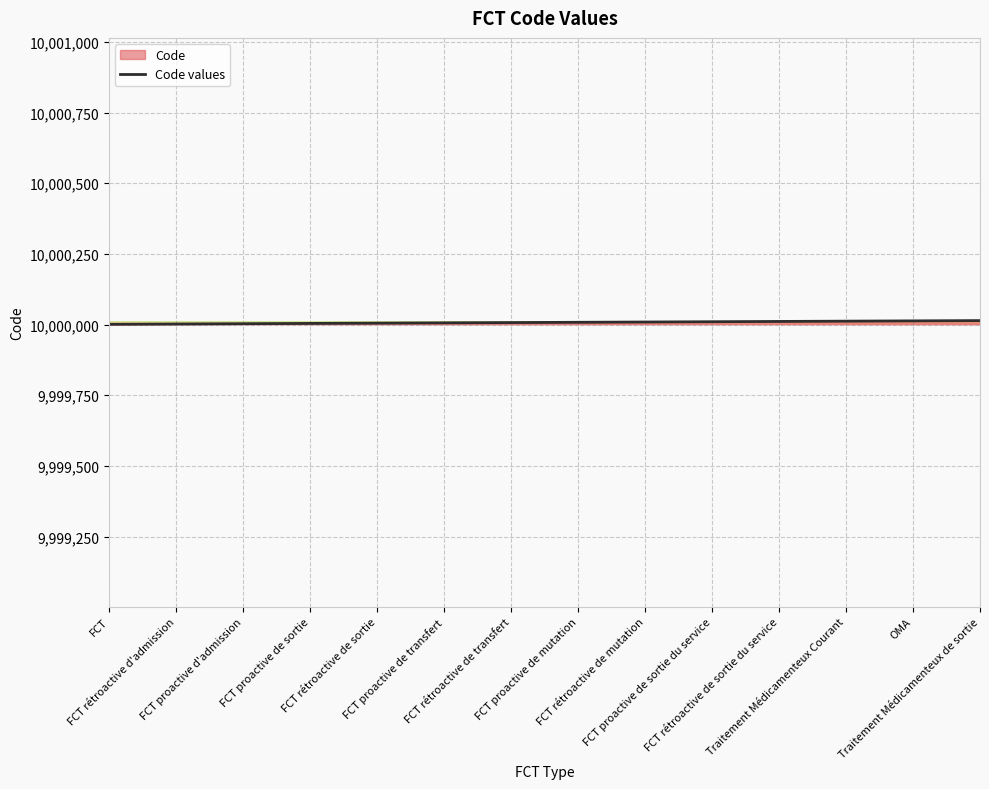

Is it true that the value at FCT is 6199645?

False